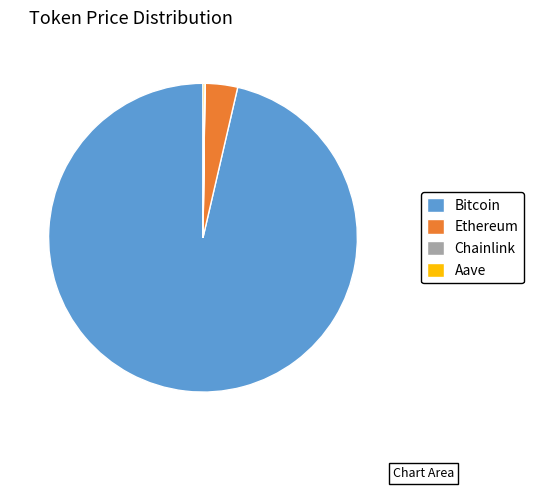

The Ethereum slice represents 3% of the pie. True or false?

True